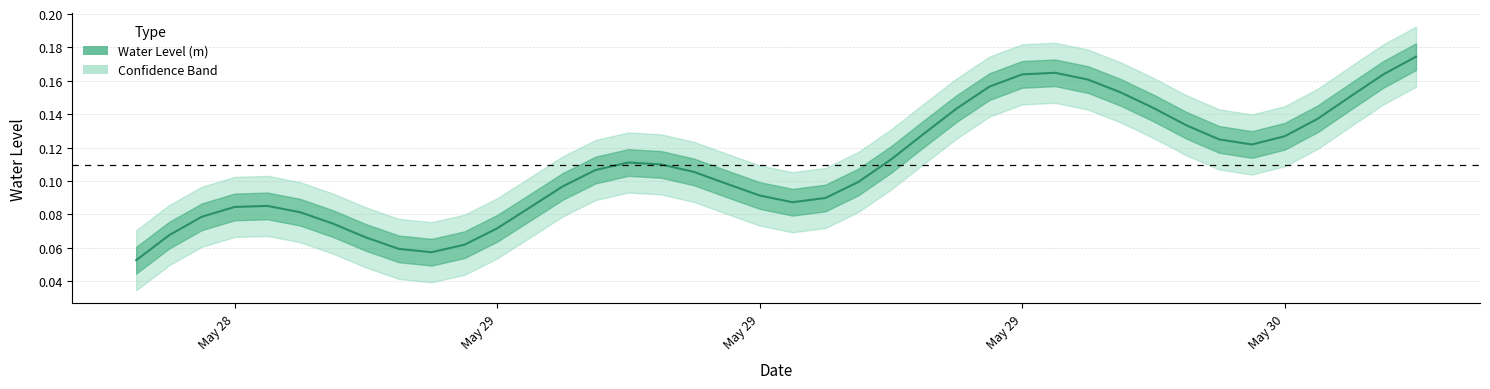

List the labels in order of value, smallest first.

2023-05-28 18:00:00, 2023-05-29 03:00:00, 2023-05-29 02:00:00, 2023-05-29 04:00:00, 2023-05-29 01:00:00, 2023-05-28 19:00:00, 2023-05-29 05:00:00, 2023-05-29 00:00:00, 2023-05-28 20:00:00, 2023-05-28 23:00:00, 2023-05-29 06:00:00, 2023-05-28 21:00:00, 2023-05-28 22:00:00, 2023-05-29 14:00:00, 2023-05-29 15:00:00, 2023-05-29 13:00:00, 2023-05-29 07:00:00, 2023-05-29 12:00:00, 2023-05-29 16:00:00, 2023-05-29 11:00:00, 2023-05-29 08:00:00, 2023-05-29 10:00:00, 2023-05-29 09:00:00, 2023-05-29 17:00:00, 2023-05-30 04:00:00, 2023-05-30 03:00:00, 2023-05-30 05:00:00, 2023-05-29 18:00:00, 2023-05-30 02:00:00, 2023-05-30 06:00:00, 2023-05-29 19:00:00, 2023-05-30 01:00:00, 2023-05-30 07:00:00, 2023-05-30 00:00:00, 2023-05-29 20:00:00, 2023-05-29 23:00:00, 2023-05-30 08:00:00, 2023-05-29 21:00:00, 2023-05-29 22:00:00, 2023-05-30 09:00:00